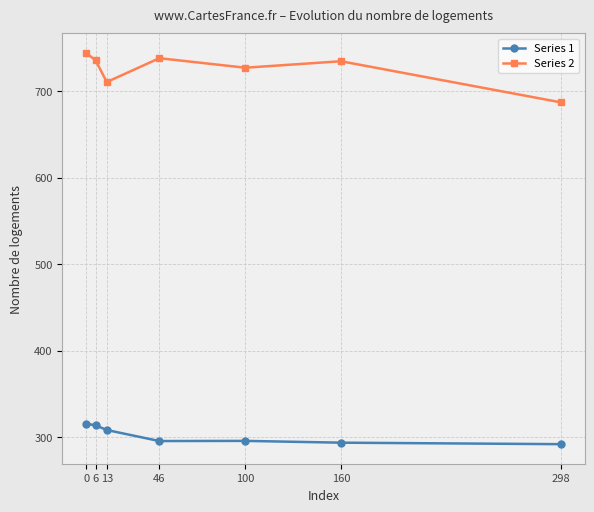

What is the smallest value displayed?

292.1